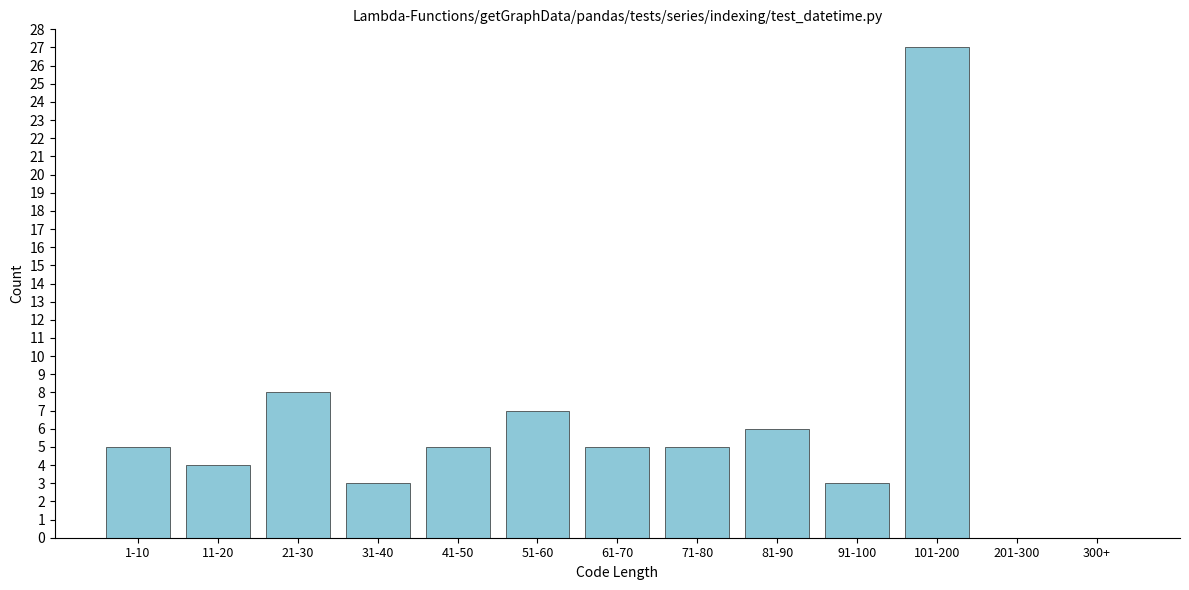

Reading left to right, extract all data points from this chart.

1-10=5	11-20=4	21-30=8	31-40=3	41-50=5	51-60=7	61-70=5	71-80=5	81-90=6	91-100=3	101-200=27	201-300=0	300+=0